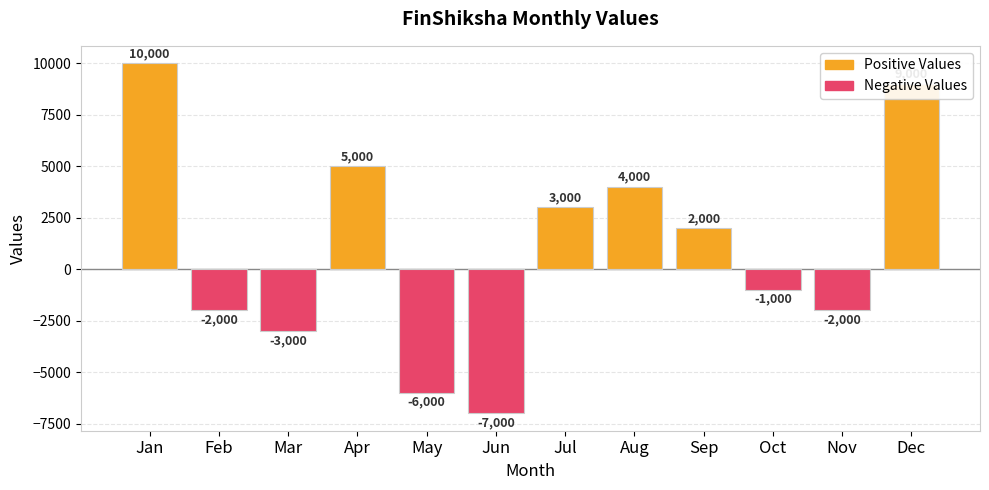

Rank the series by their average value, from lowest to highest.

Negative Values, Positive Values